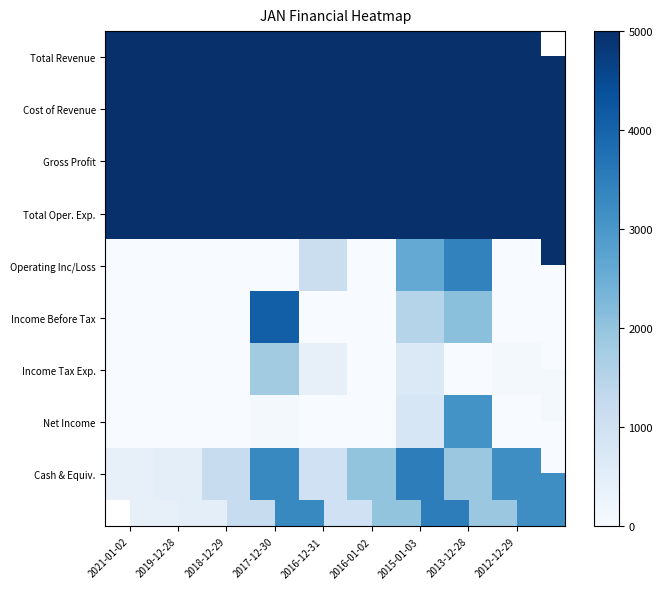

Rank the series at 2012-12-29 from lowest to highest value.

Income Before Tax, Net Income, Operating Inc/Loss, Income Tax Exp., Cash & Equiv., Gross Profit, Cost of Revenue, Total Revenue, Total Oper. Exp.